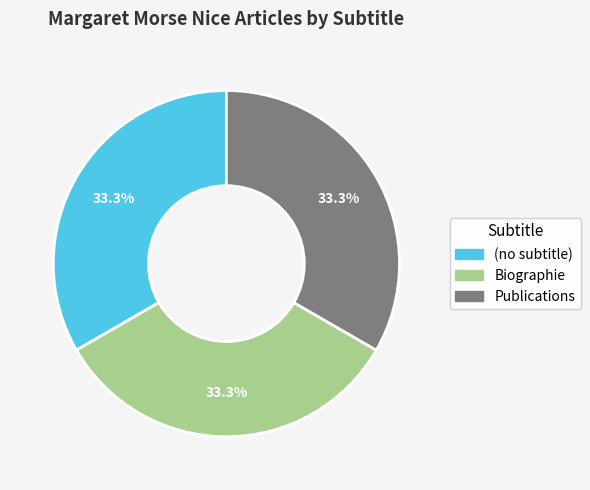

How much of the chart is everything except Publications?

66.7%